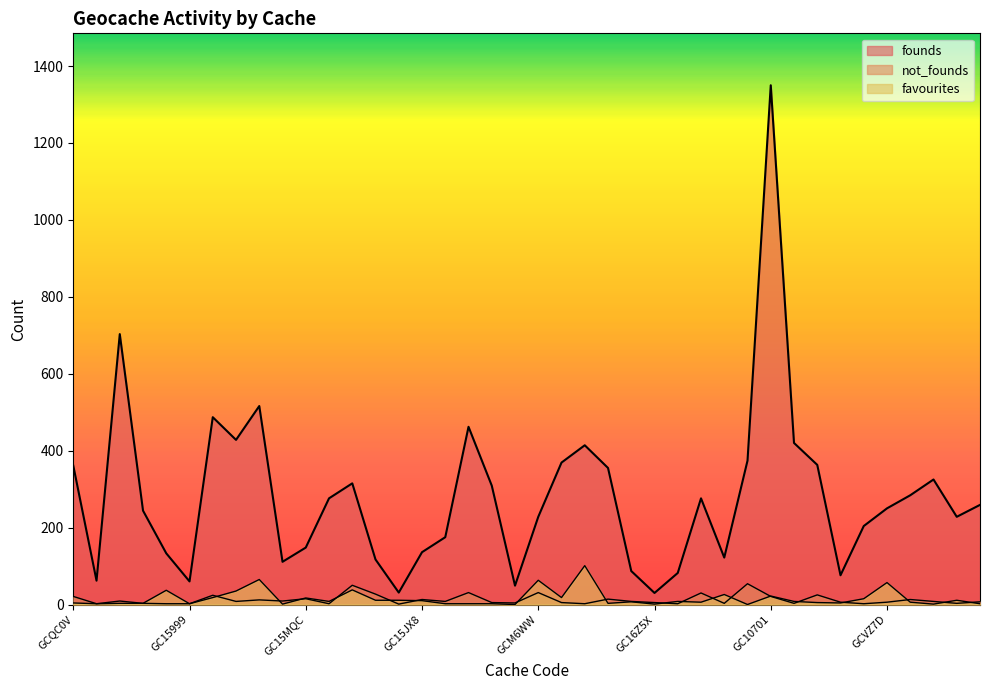

At which category does not_founds reach its first local peak?

GCMAM8